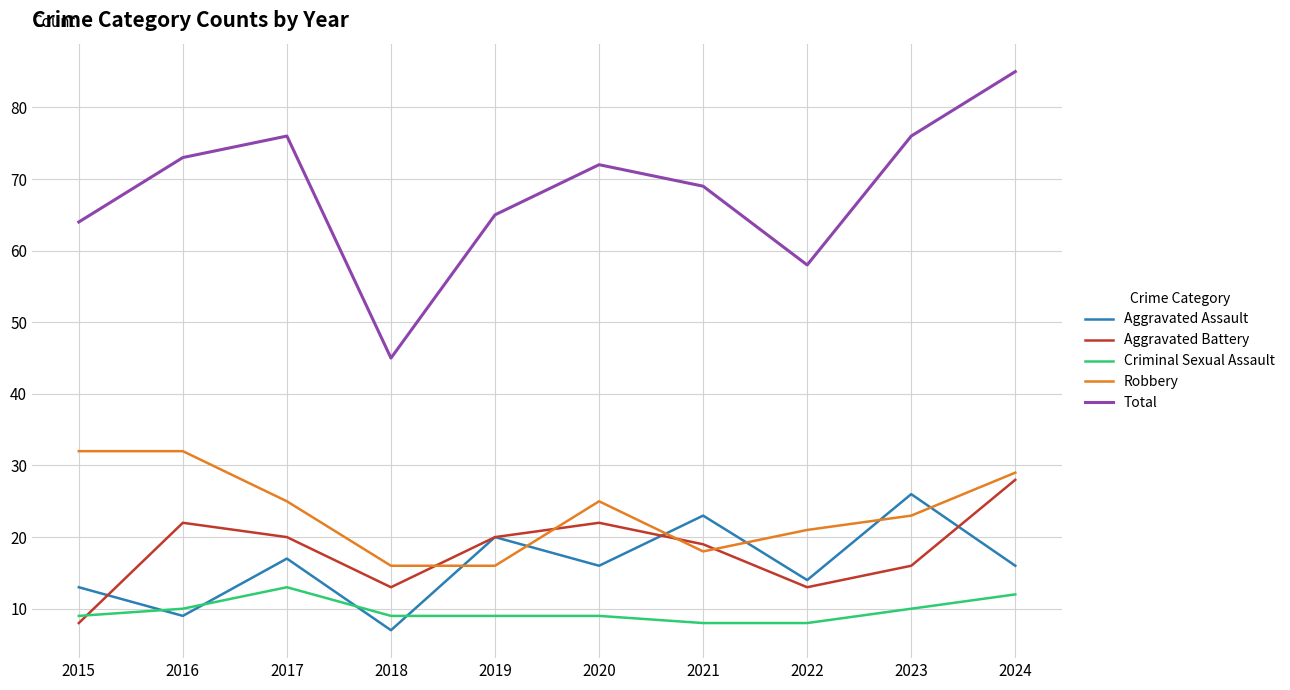

What is the minimum value shown in the chart?

7